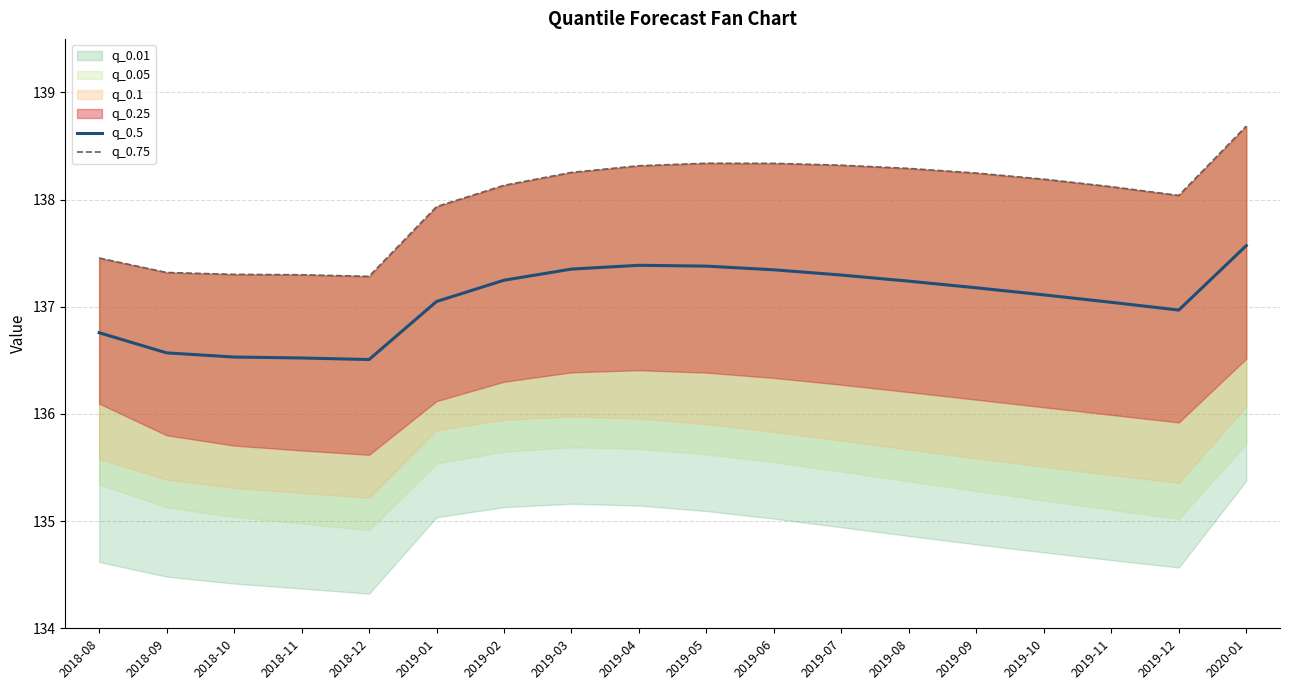

The value of q_0.5 at 2019-11 is 137.0. True or false?

True